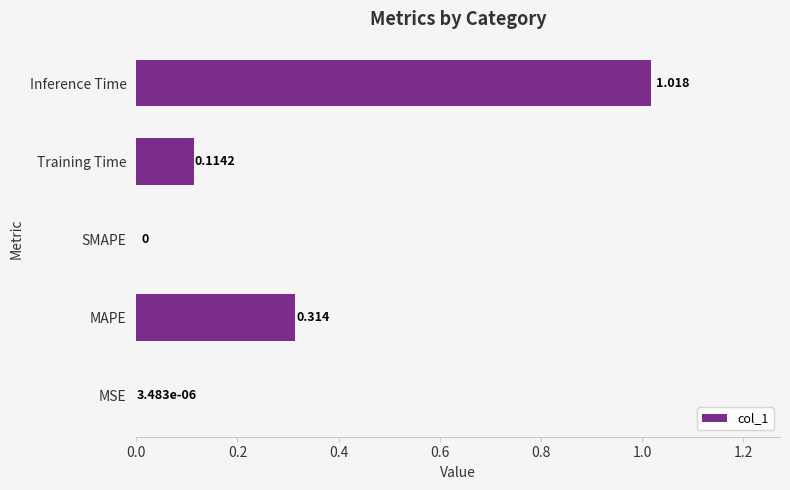

At which category does the chart reach its peak across all series?

Inference Time